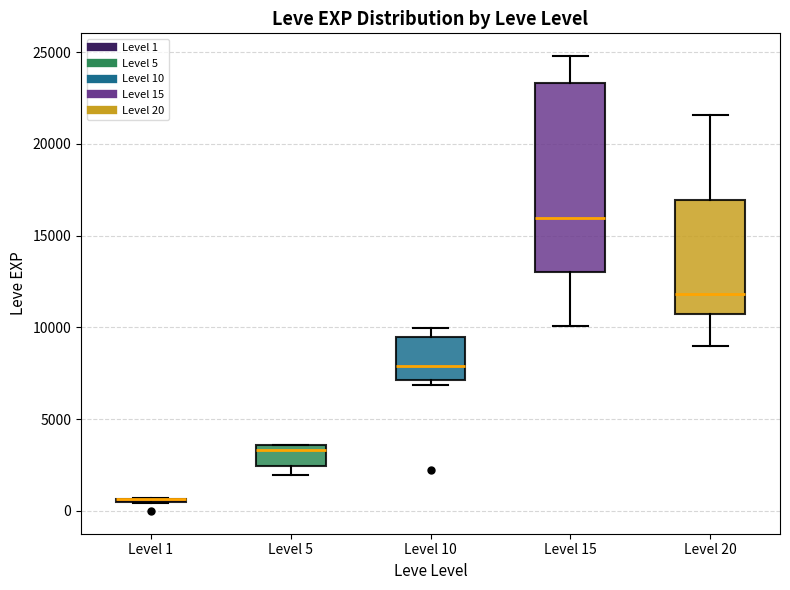

Where does the upper whisker of the box for Level 15 end on the y-axis? The values are not printed on the chart, so give them approximately, as read against the axis.

25000